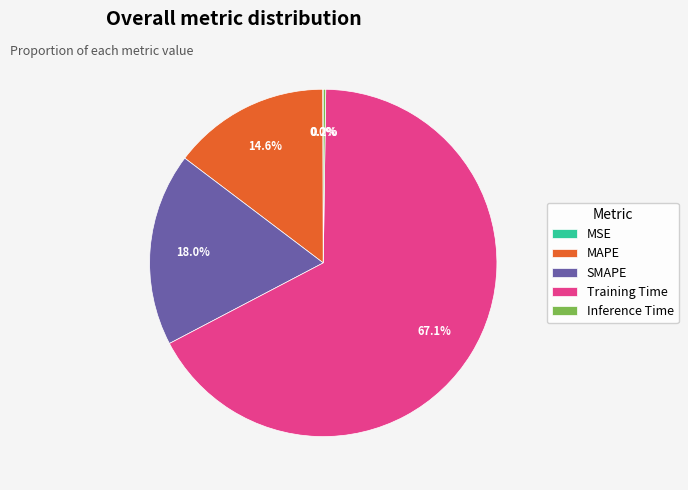

Is there a majority slice in this chart?

Yes